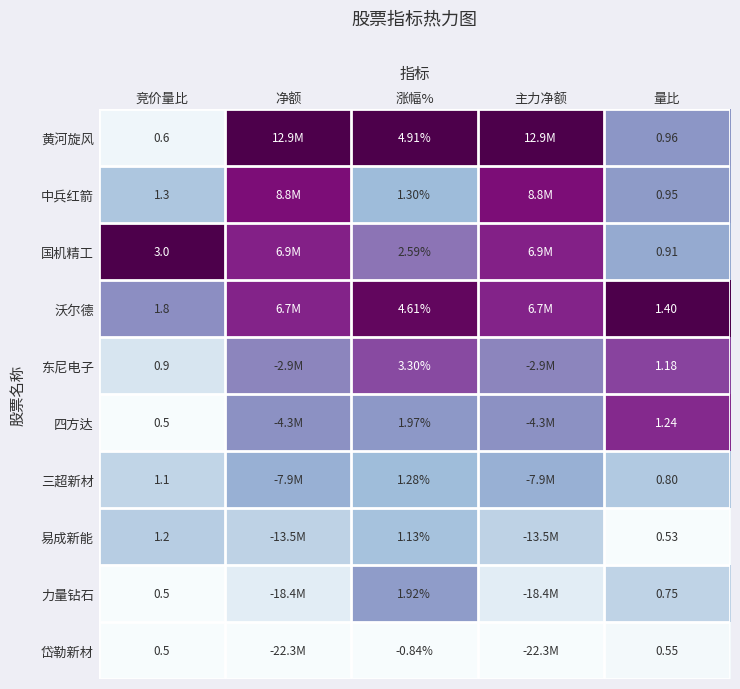

Between 竞价量比 and 量比, which series saw the biggest shift?

国机精工